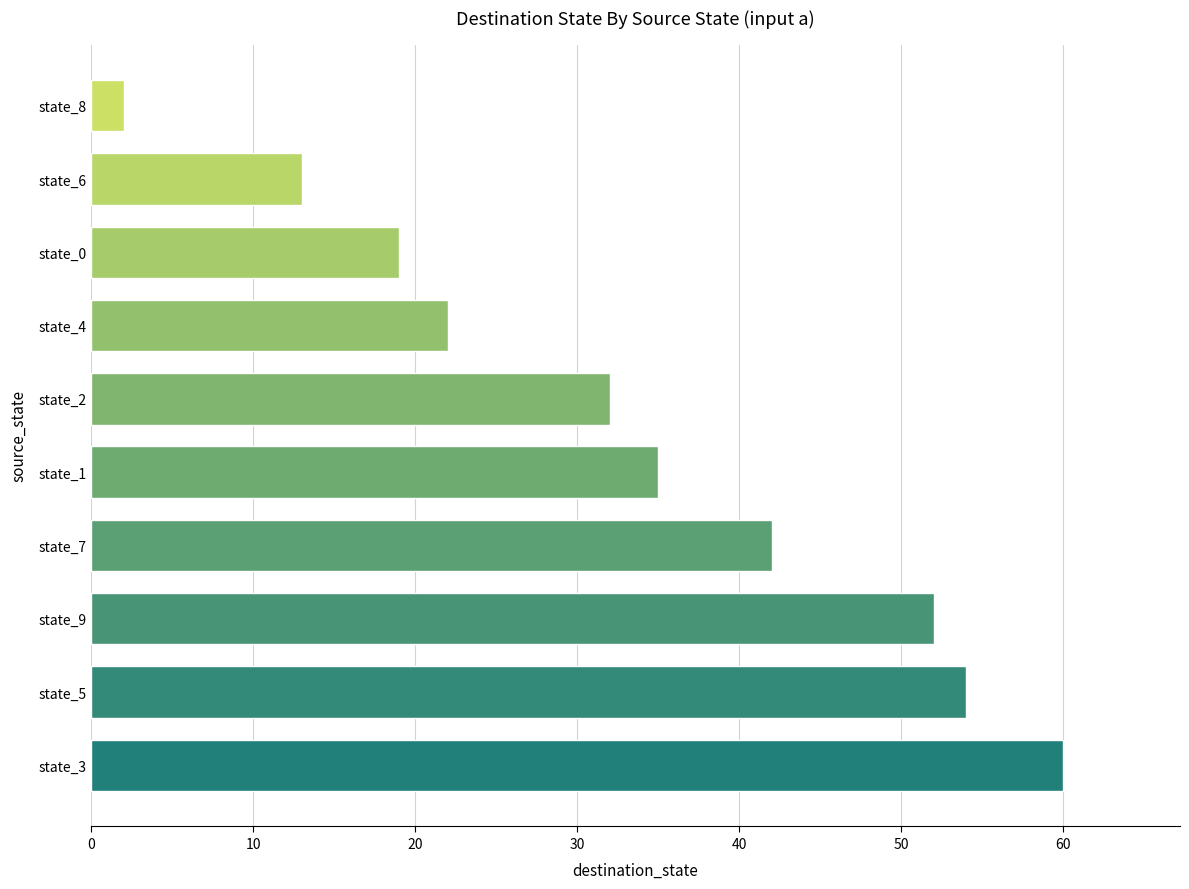

The chart shows a value of 32 at state_2. True or false?

True